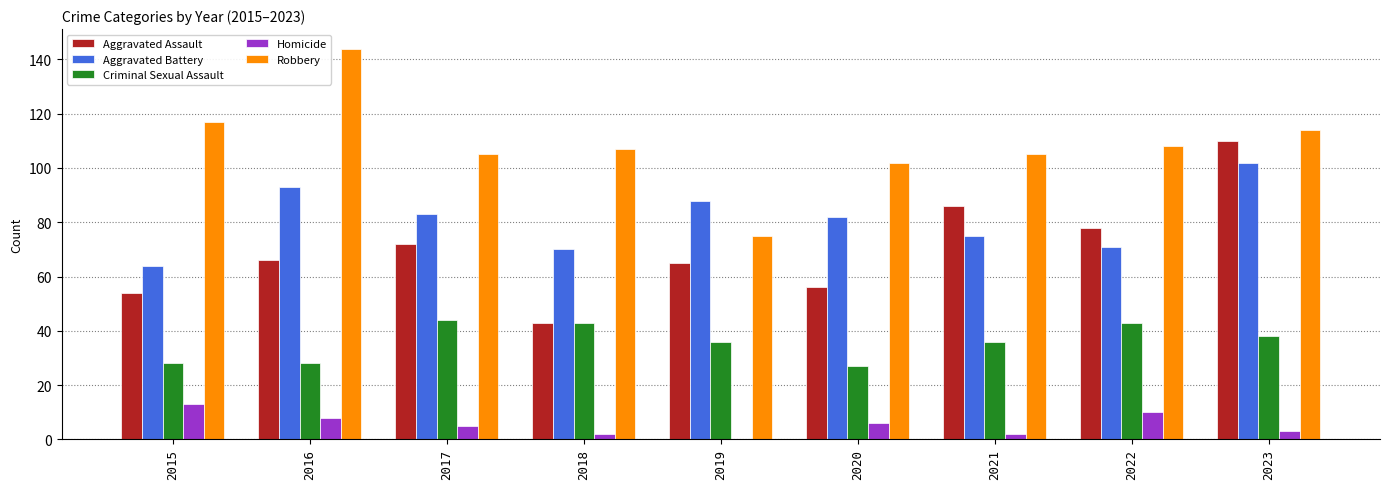

True or false: Criminal Sexual Assault has a value of 38 at 2023.

True